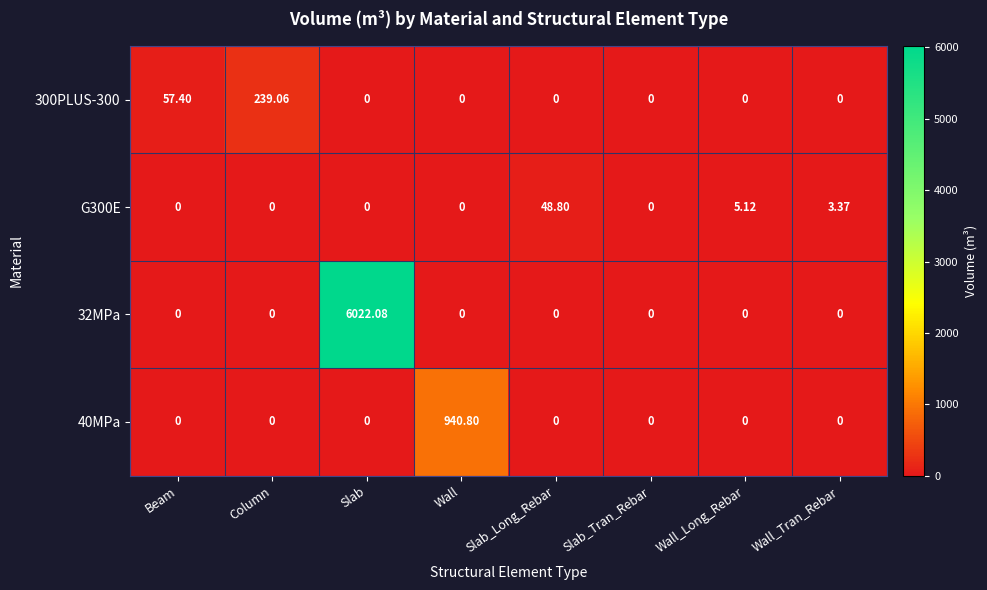

At which category is the sum across all series the highest?

Slab